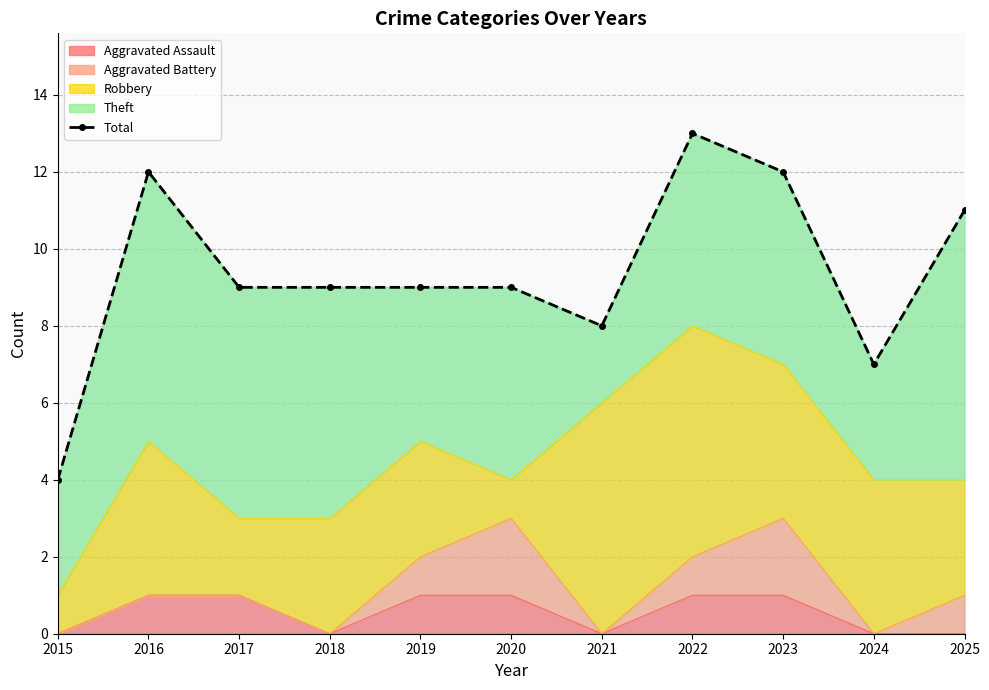

Which label corresponds to the largest value in the chart?

2022